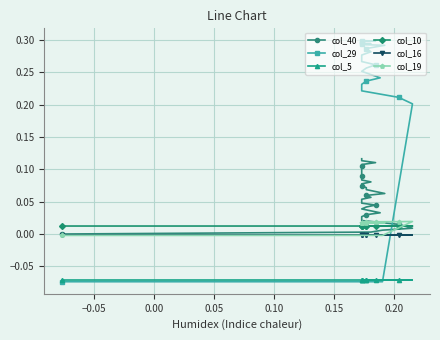

At how many categories does at least one series exceed 0?

40